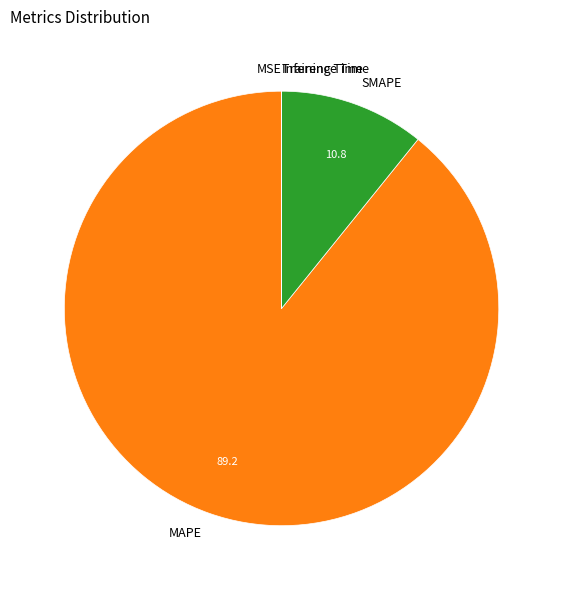

Which slice is the largest?

MAPE